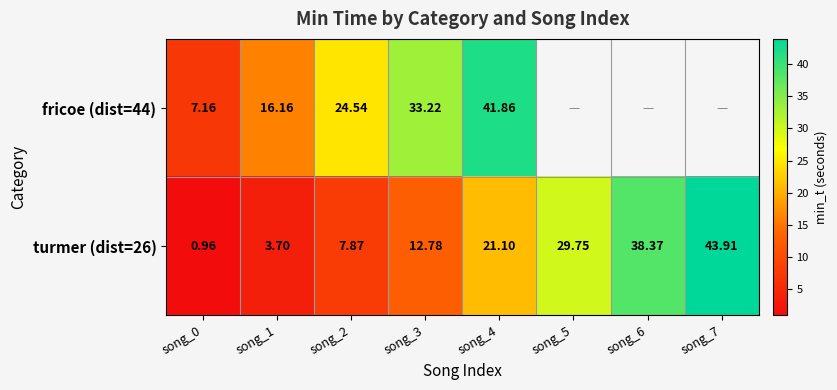

Is the value of turmer (dist=26) at song_2 greater than the value of fricoe (dist=44) at song_0?

Yes